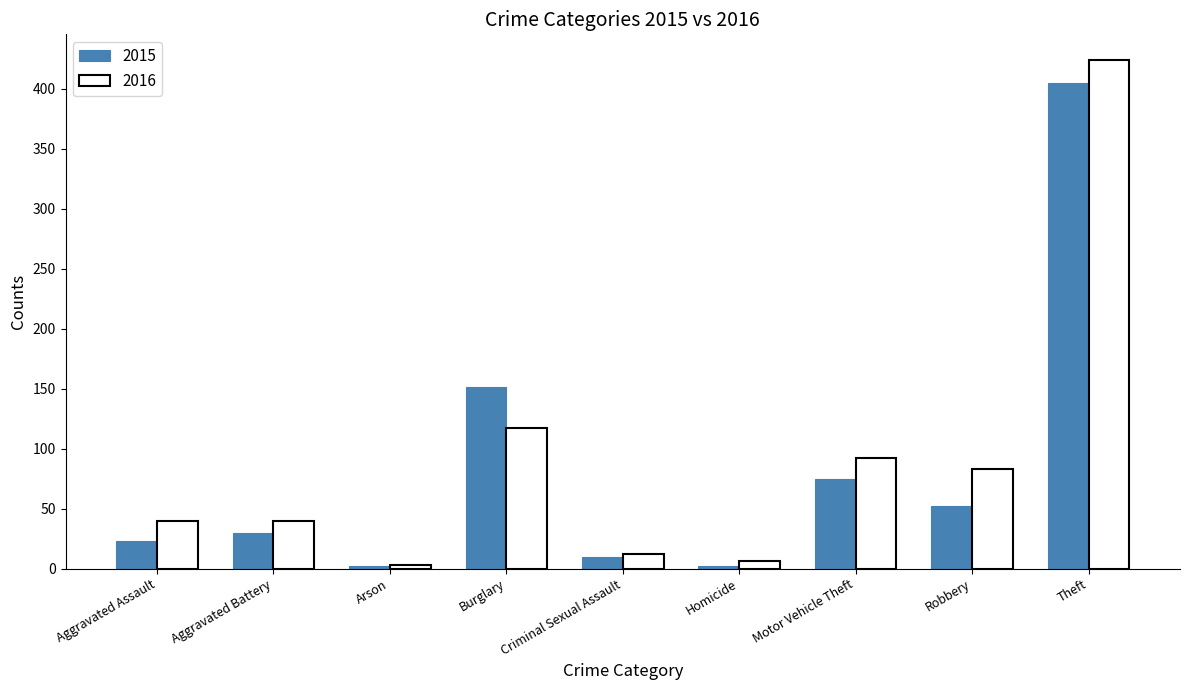

Rank the series by their average value, from highest to lowest.

2016, 2015